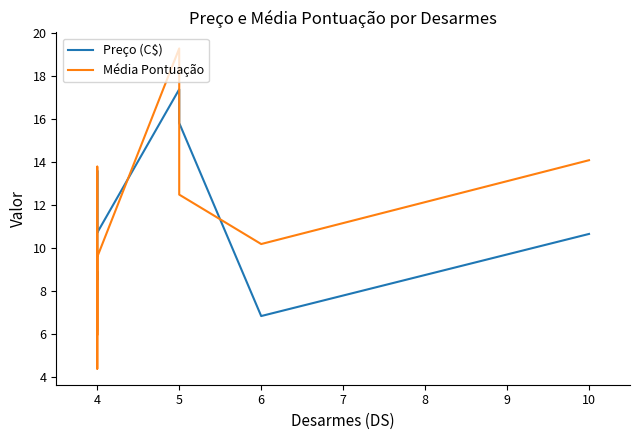

What is the average value of the Preço (C$) series?

10.8